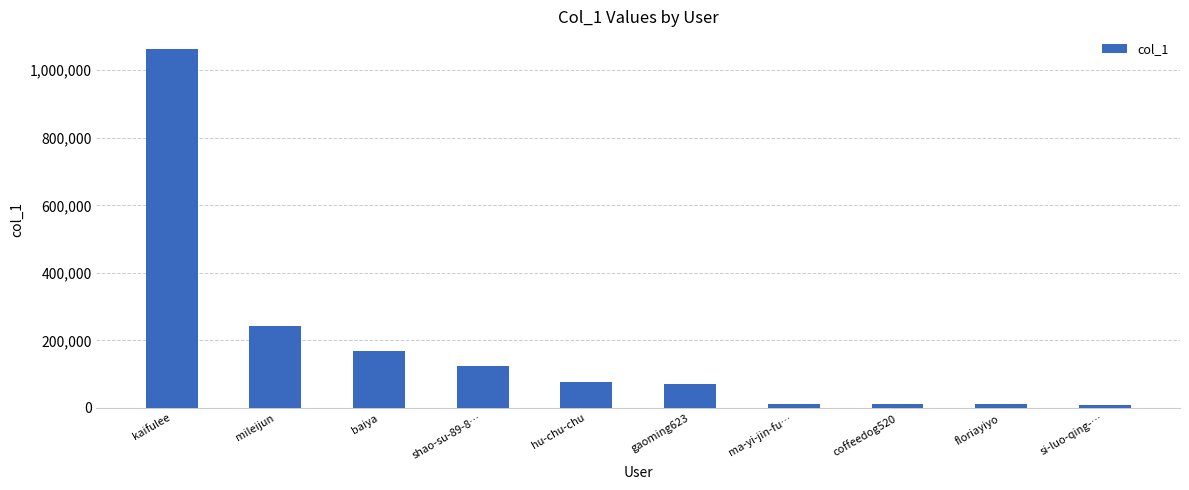

How many bars are there in total?

10